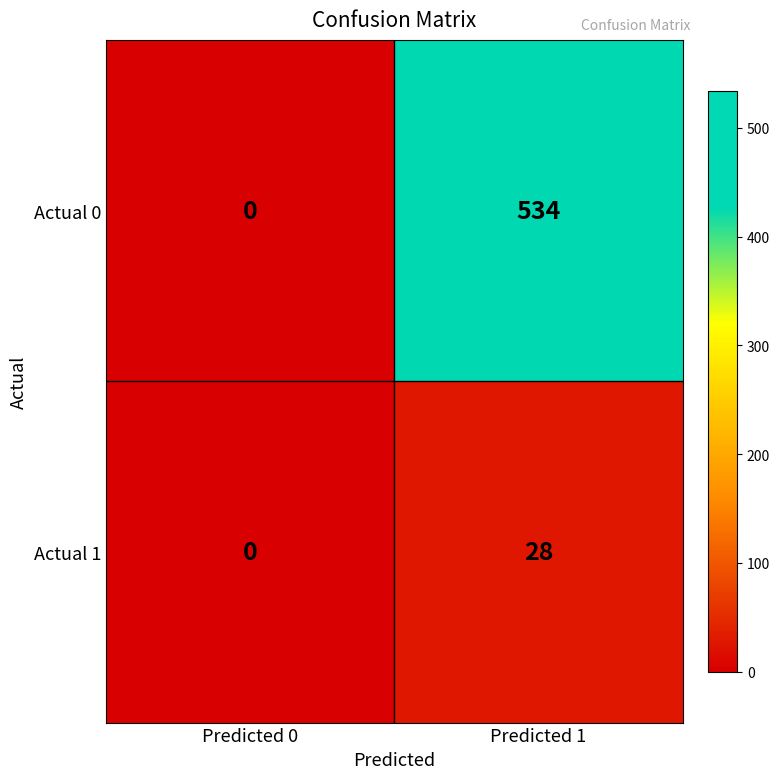

True or false: Actual 0 has a value of 218 at Predicted 0.

False